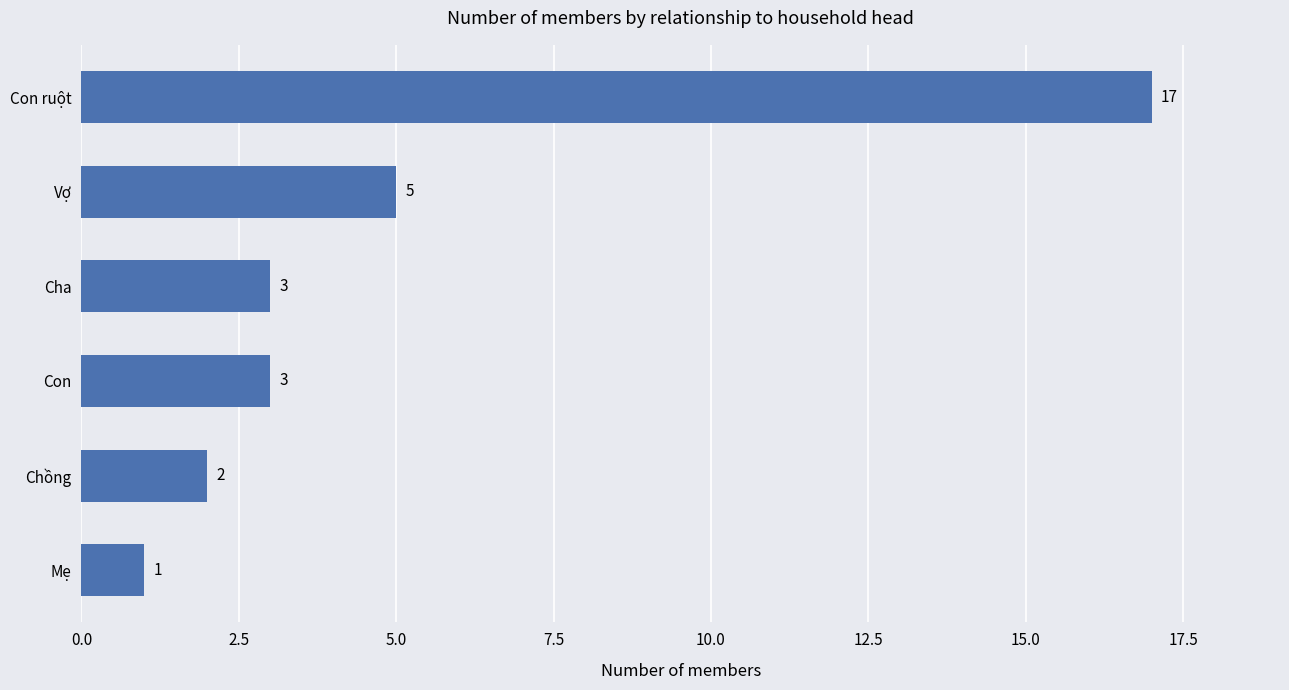

Are the bars horizontal?

Yes